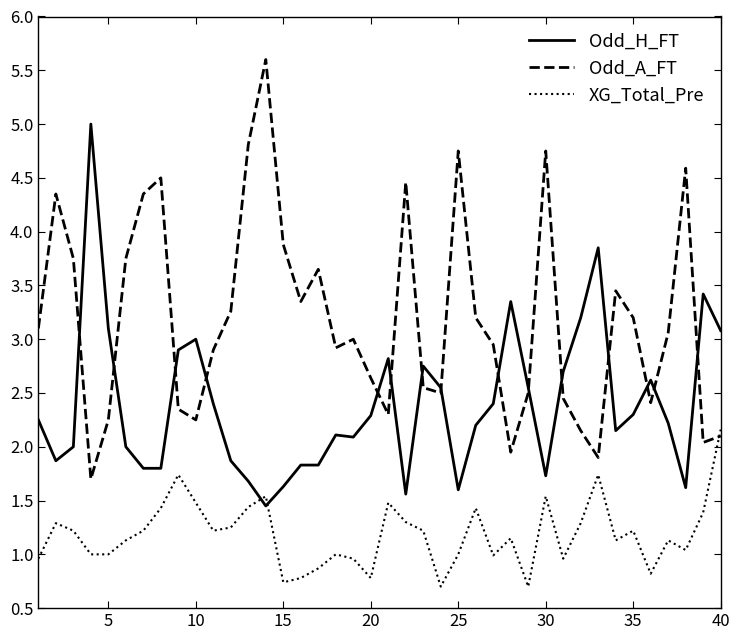

Which series ends up on top after the final intersection of Odd_H_FT and XG_Total_Pre?

Odd_H_FT